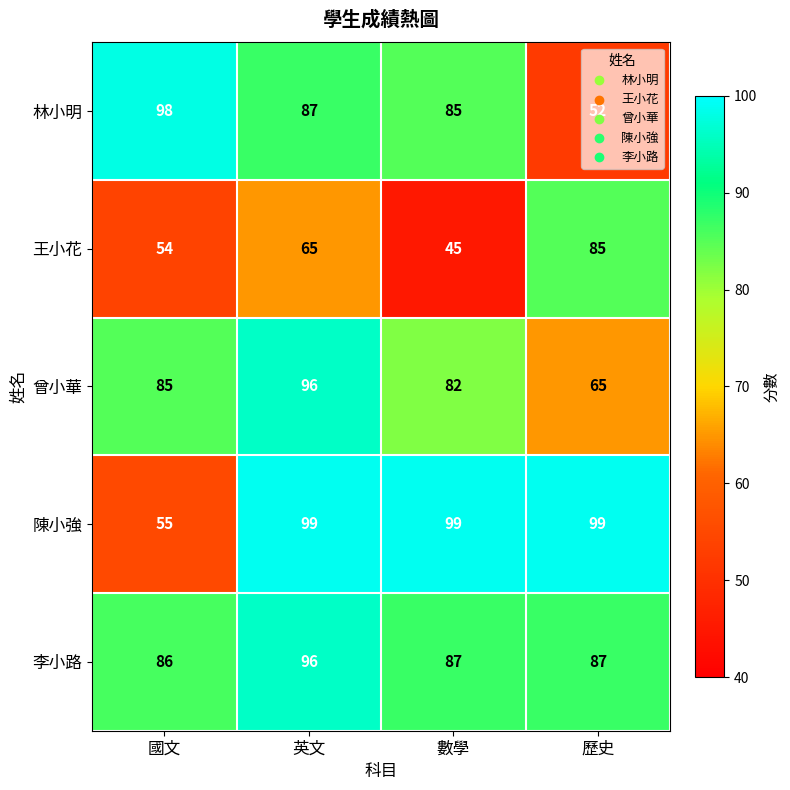

Which series has the largest range (max minus min)?

林小明